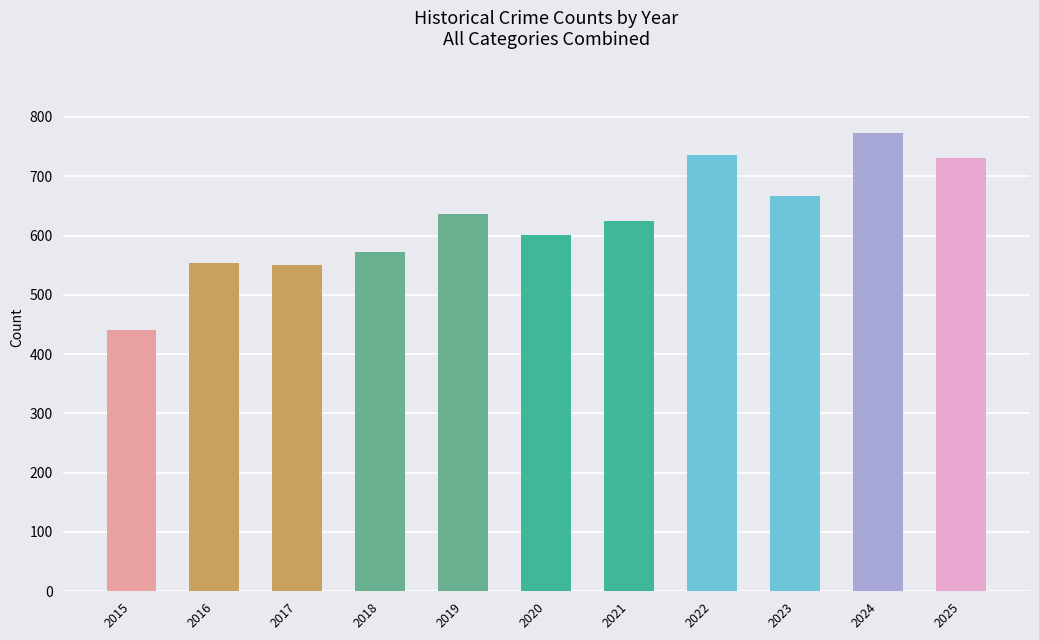

Does the chart contain any negative values?

No